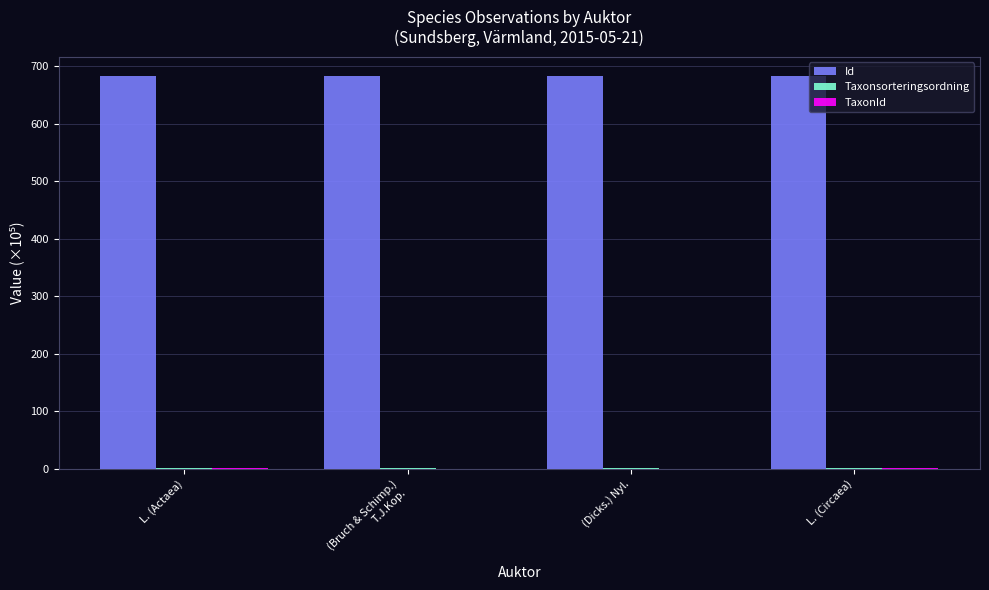

The Id series shows 682.8 at L. (Actaea). True or false?

True